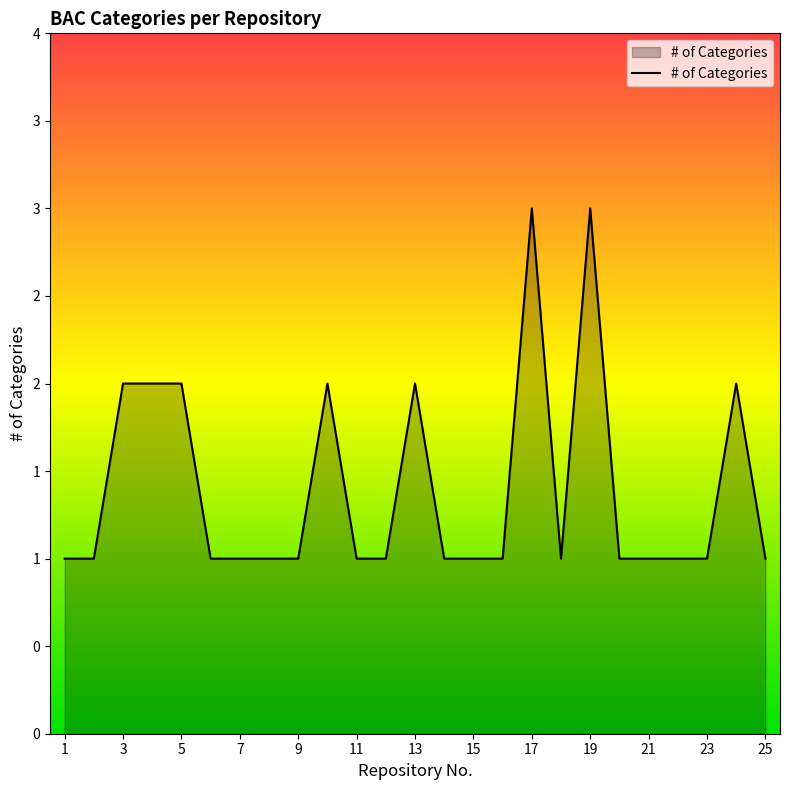

What is the difference between the maximum and minimum values?

2